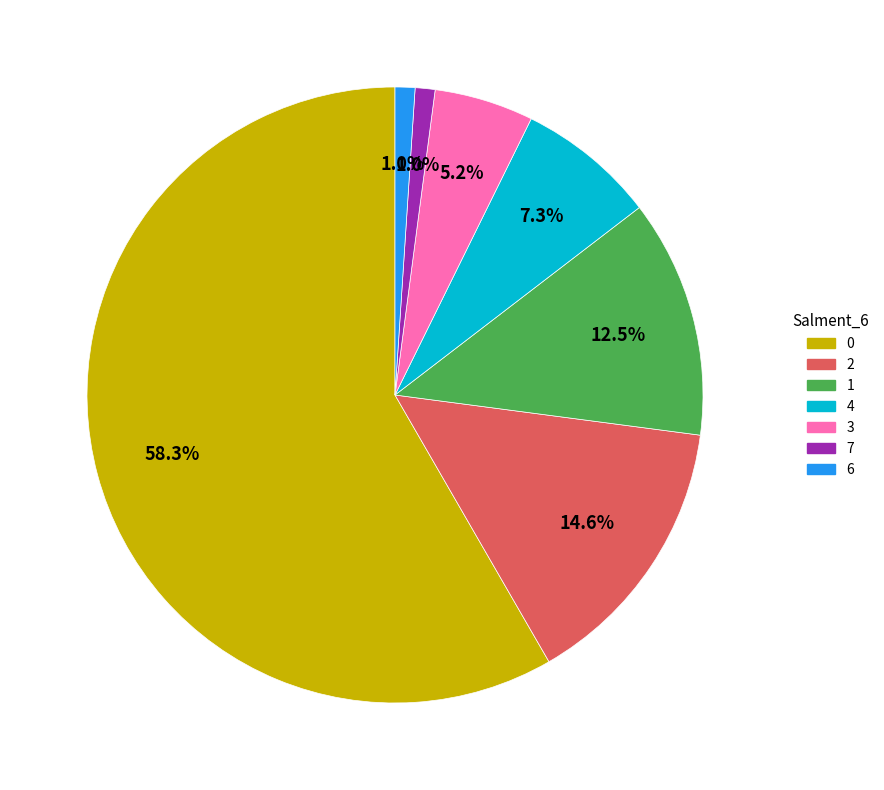

Count the number of slices in the pie.

7